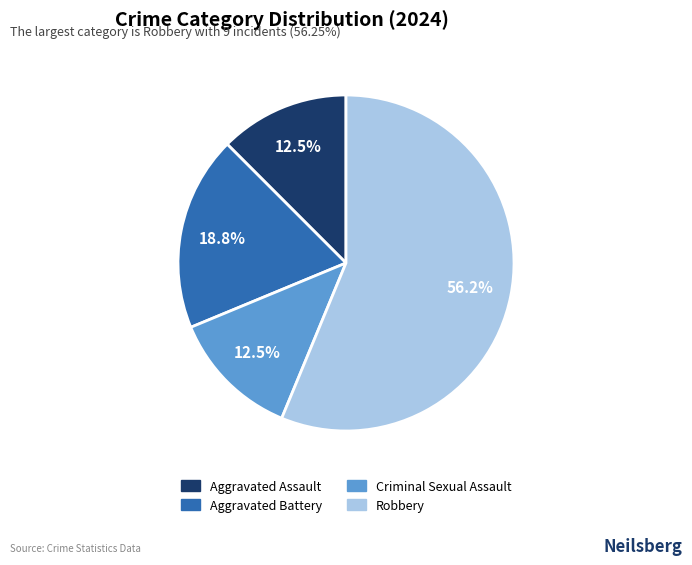

Between Criminal Sexual Assault and Aggravated Battery, which is larger?

Aggravated Battery